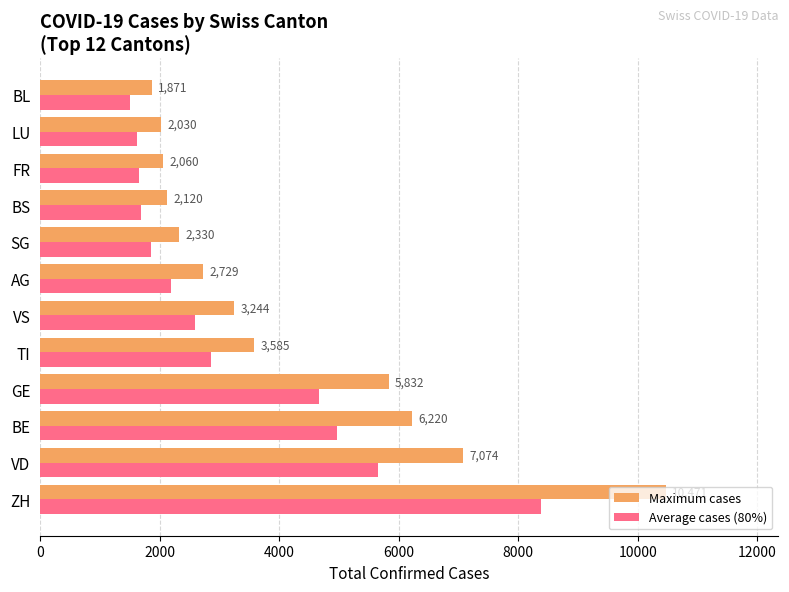

What are all the series names shown in the legend?

Maximum cases, Average cases (80%)